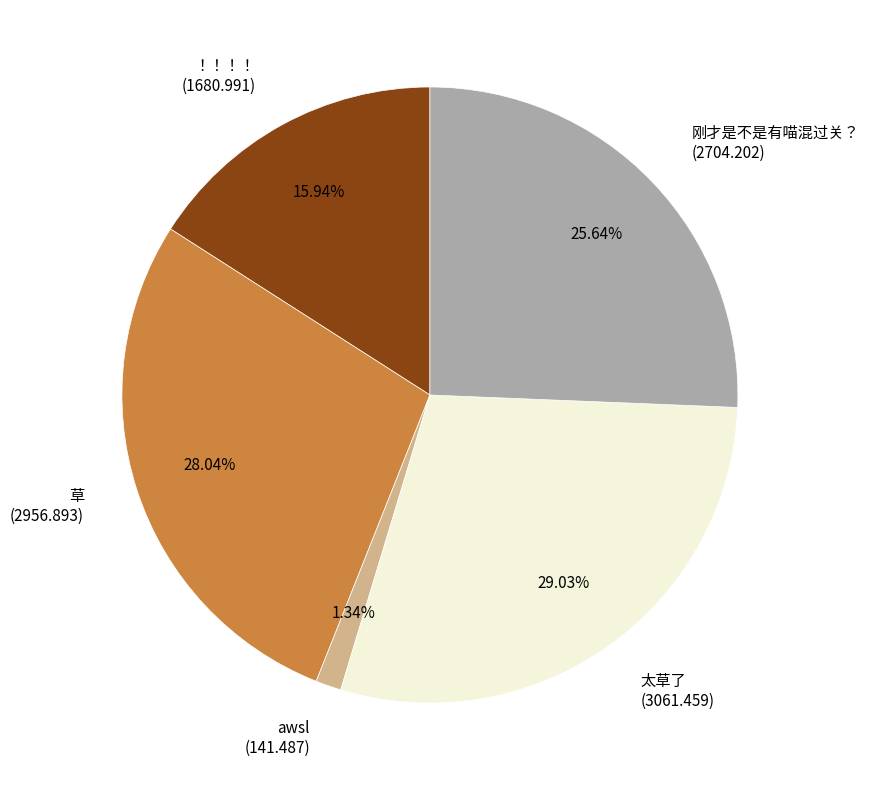

How many slices are in this pie chart?

5